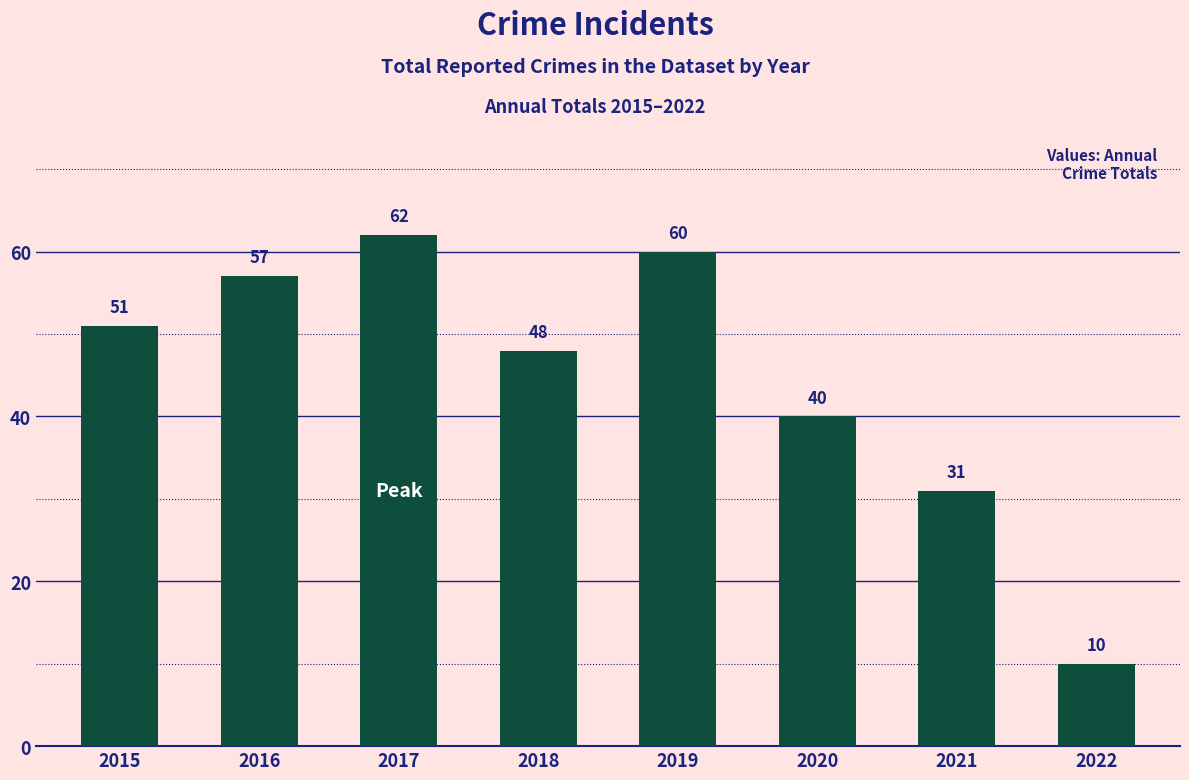

Which category has the lowest value across all series?

2022